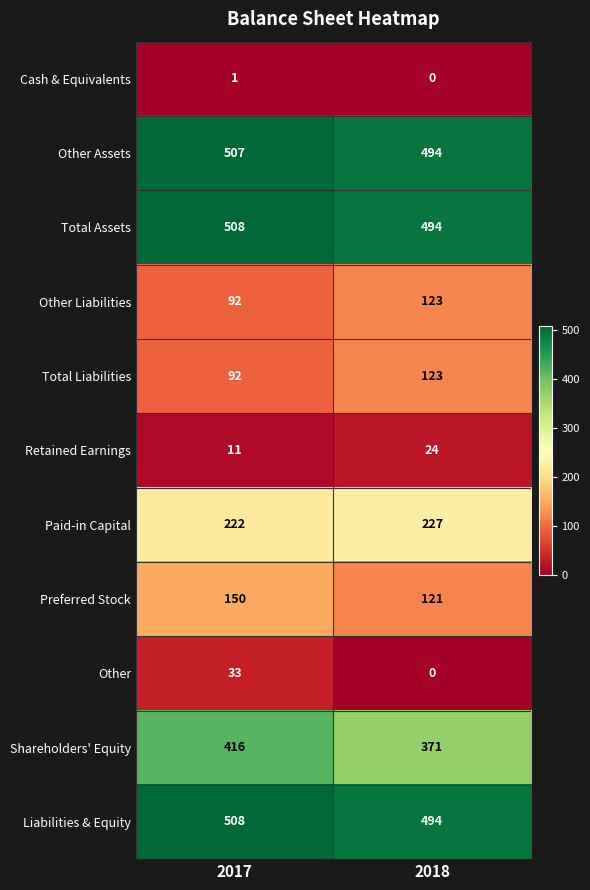

What is the difference between the highest and lowest values at 2018?

494